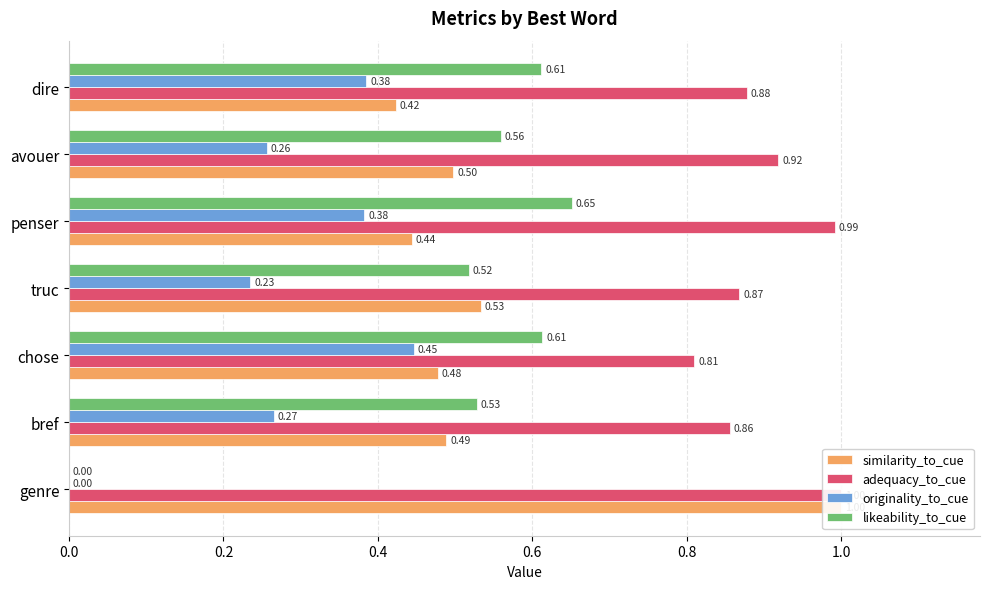

What is the total value across all series at chose?

2.3